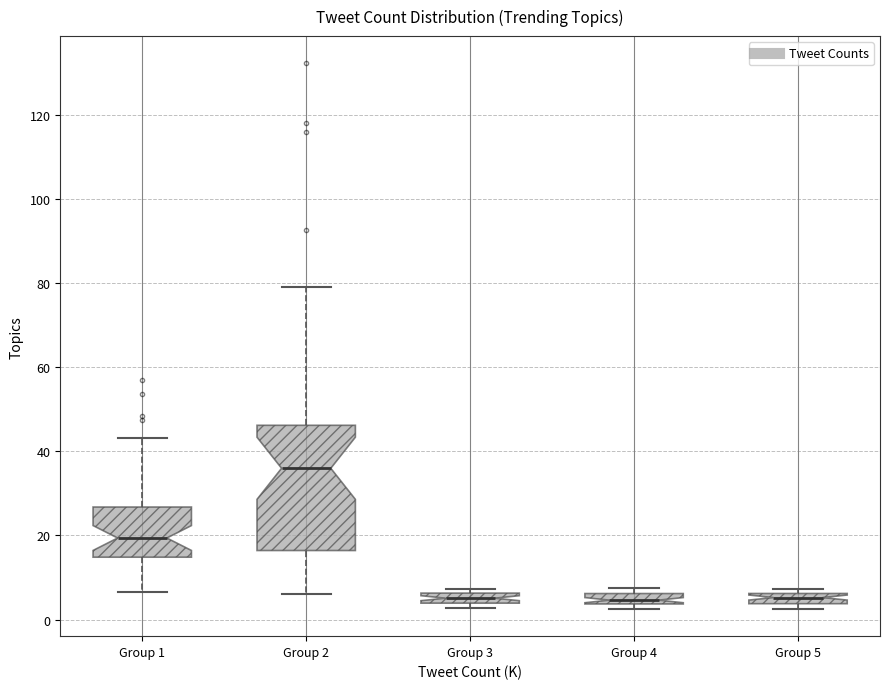

Which box is the tallest, from its lower edge to its upper edge?

Group 2